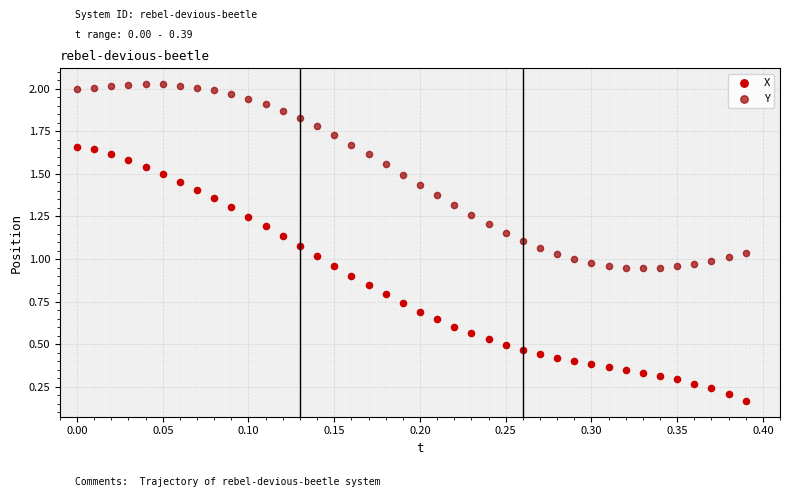

What are all the series names shown in the legend?

X, Y